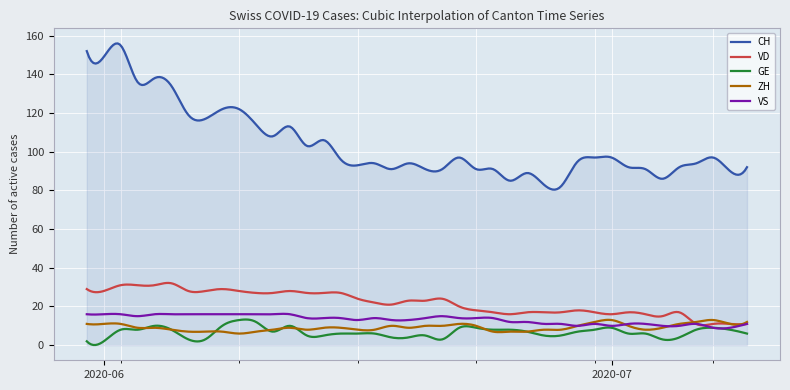

Which series has the largest range (max minus min)?

CH